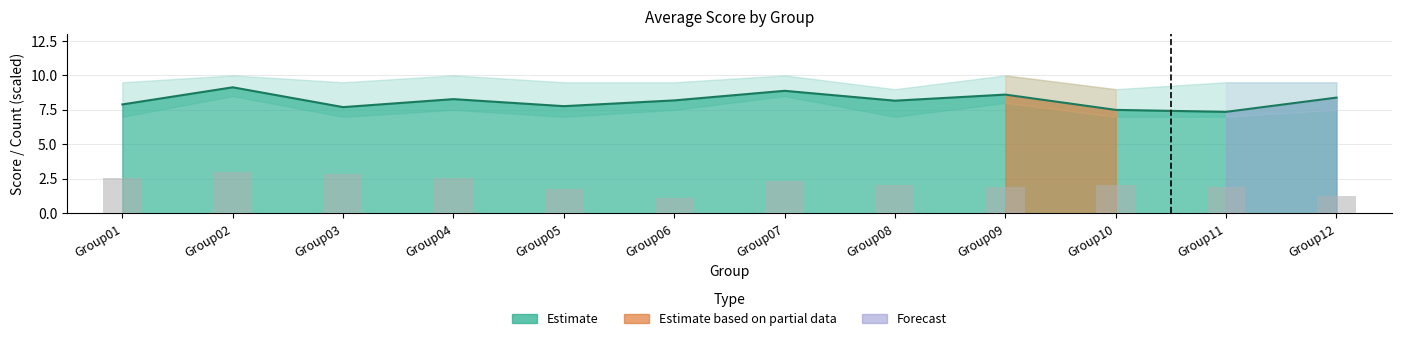

At which category does the chart reach its peak across all series?

Group02